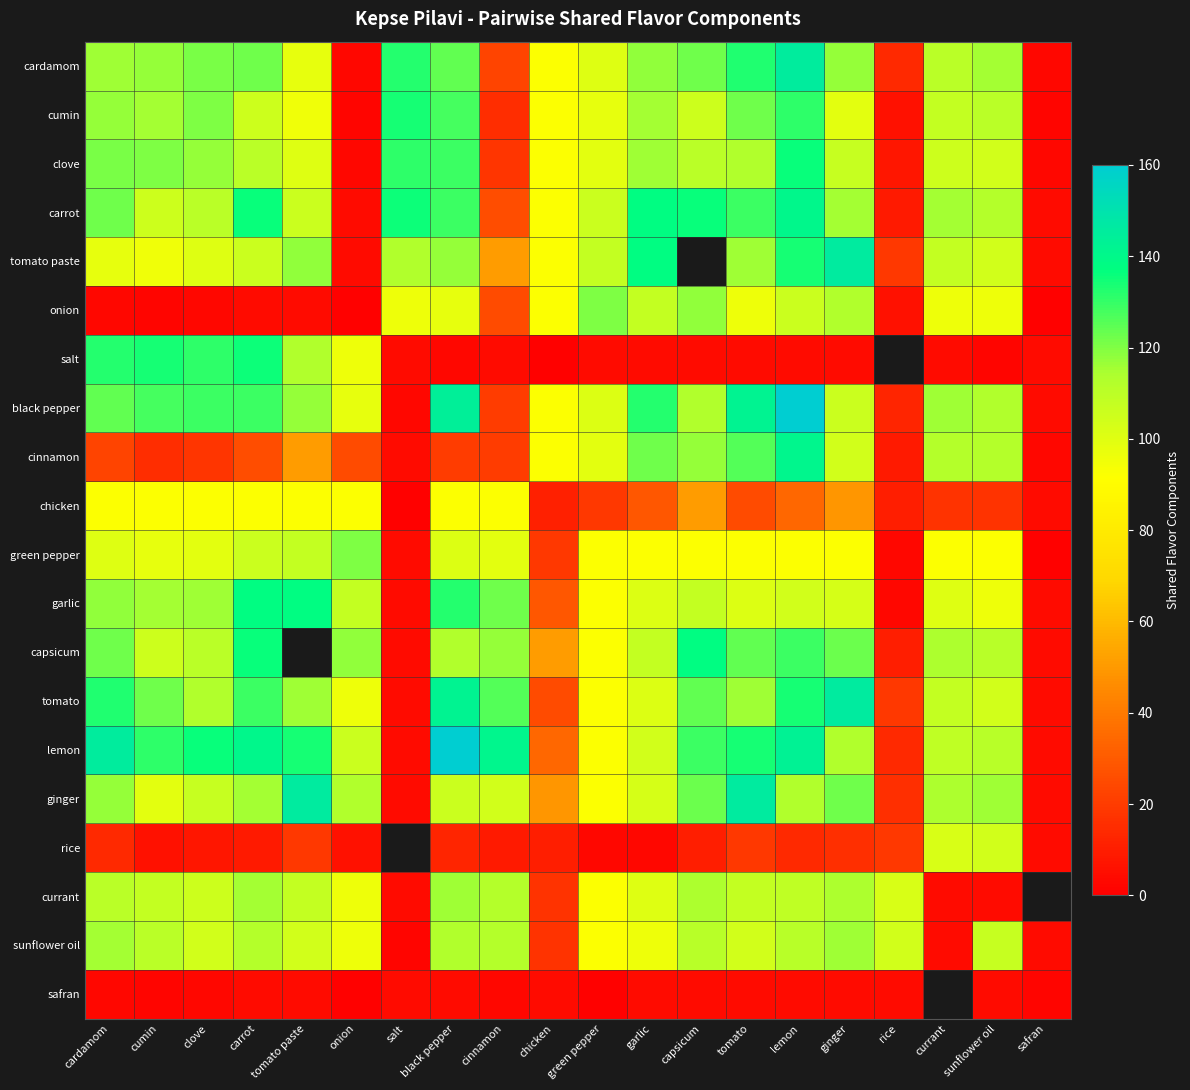

Which has a higher value, black pepper or chicken?

black pepper